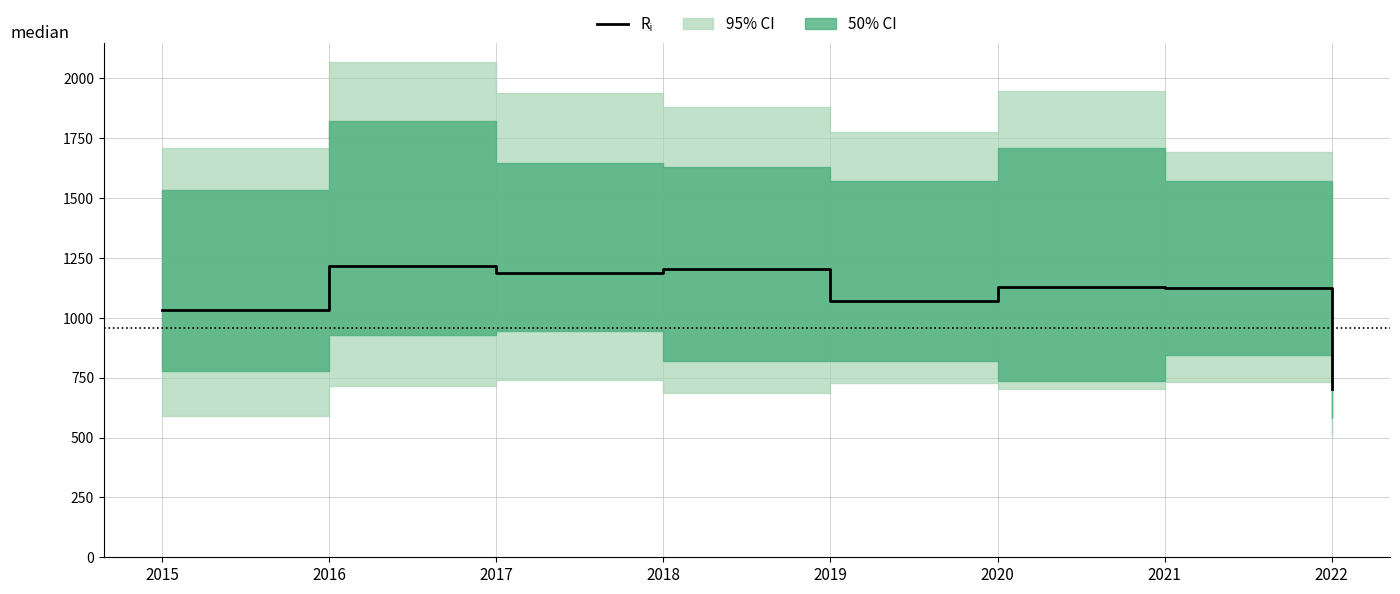

Rank the categories by value from highest to lowest.

2016, 2018, 2017, 2020, 2021, 2019, 2015, 2022